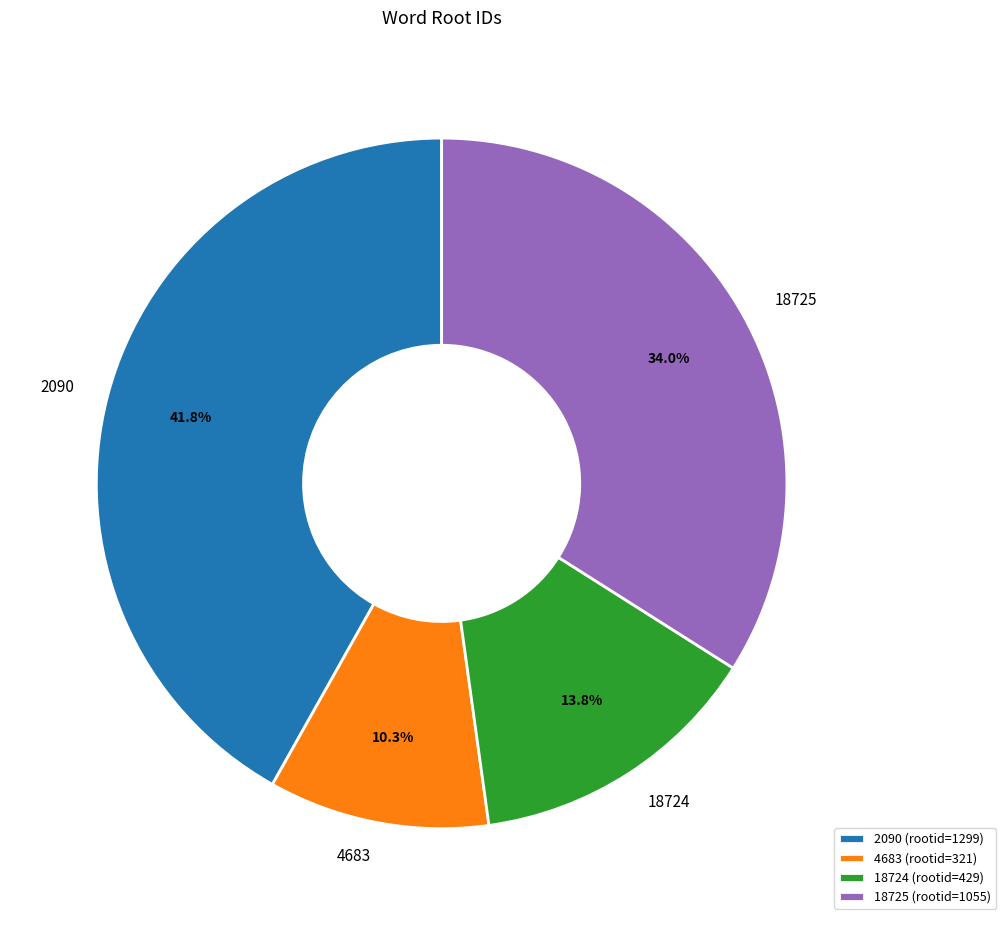

Is it true that 18725 is 34% of the pie?

True